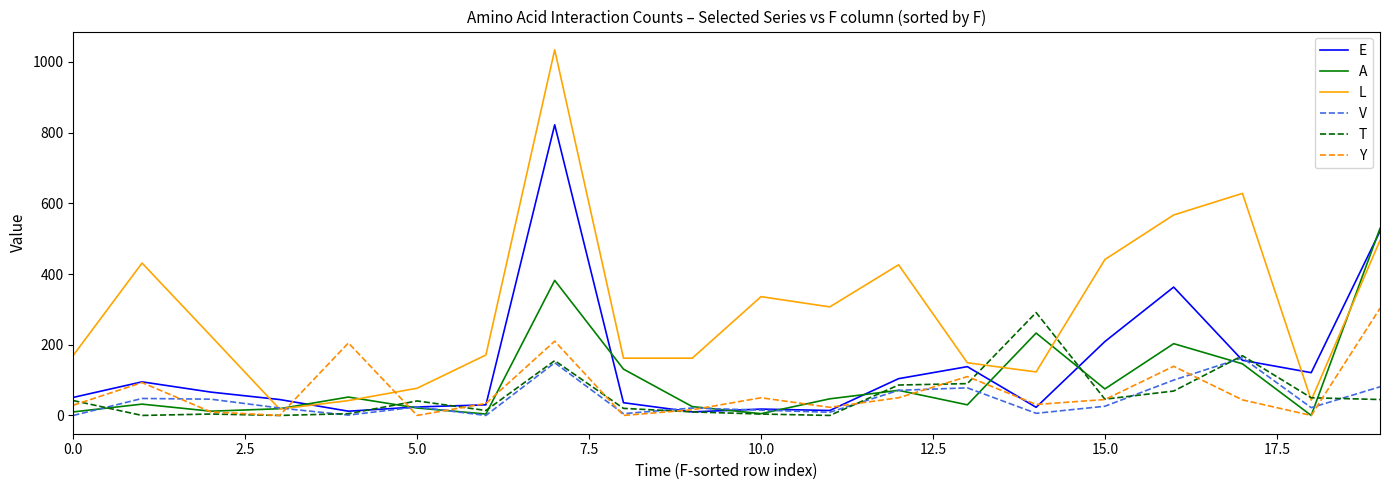

Which series has the largest total across all categories?

L